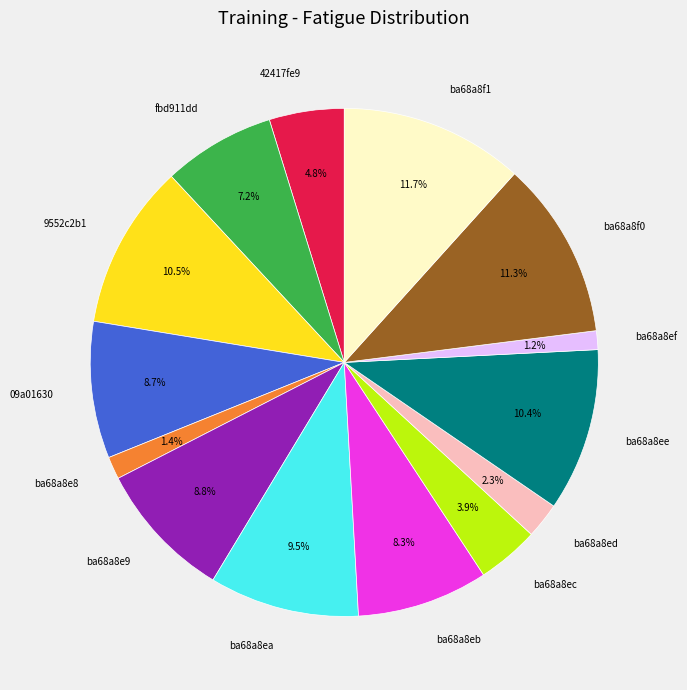

To the nearest percent, what is the combined percentage of ba68a8f1 and 9552c2b1?

22%